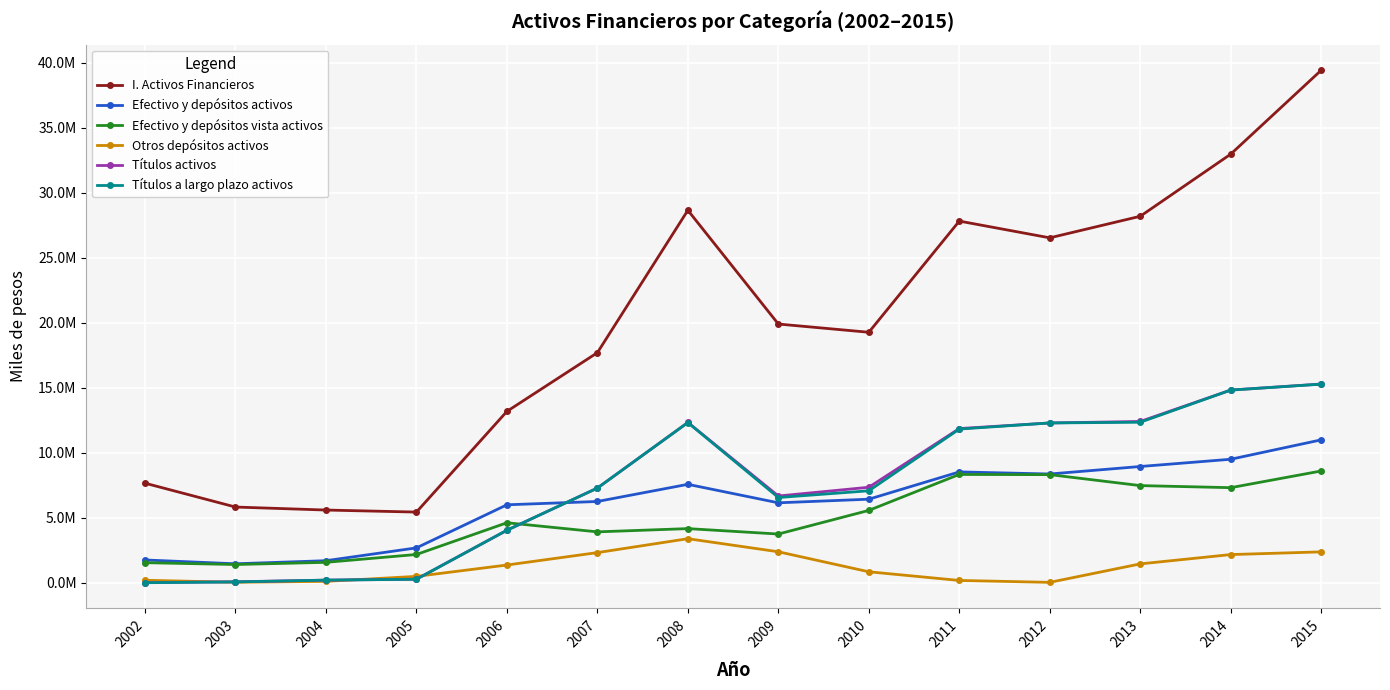

Which series changed the most between 2009 and 2015?

I. Activos Financieros